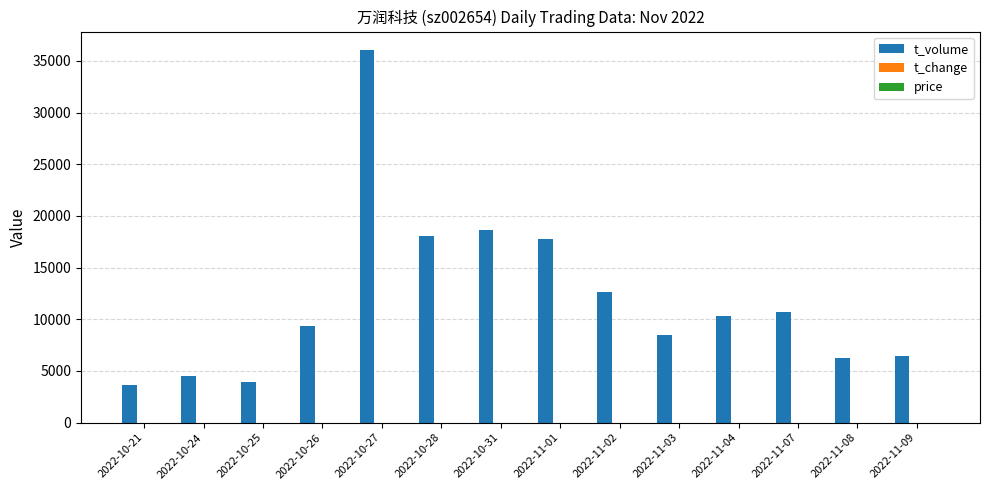

What is the maximum value shown in the chart?

36039.0